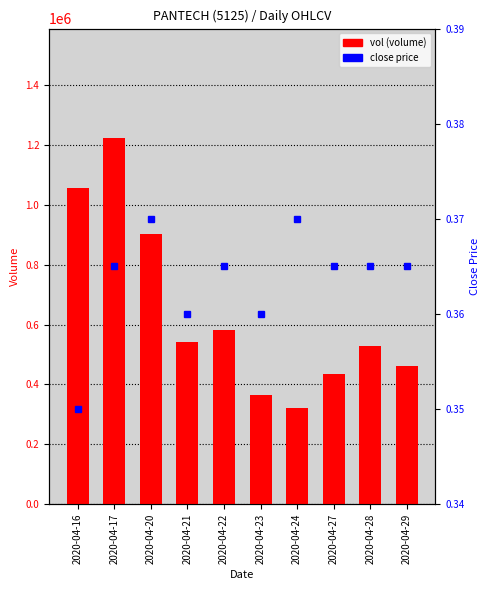

What is the smallest value displayed?

0.3